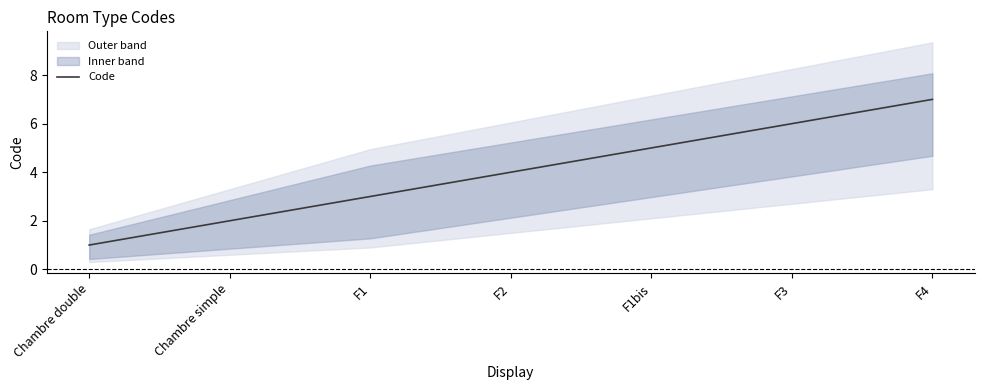

What is the change in value from F1 to F3?

+3